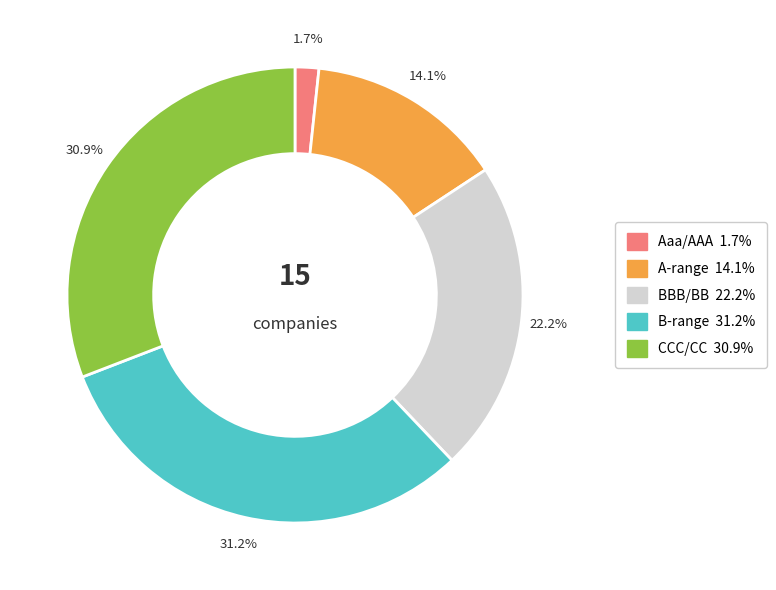

Is there a majority slice in this chart?

No